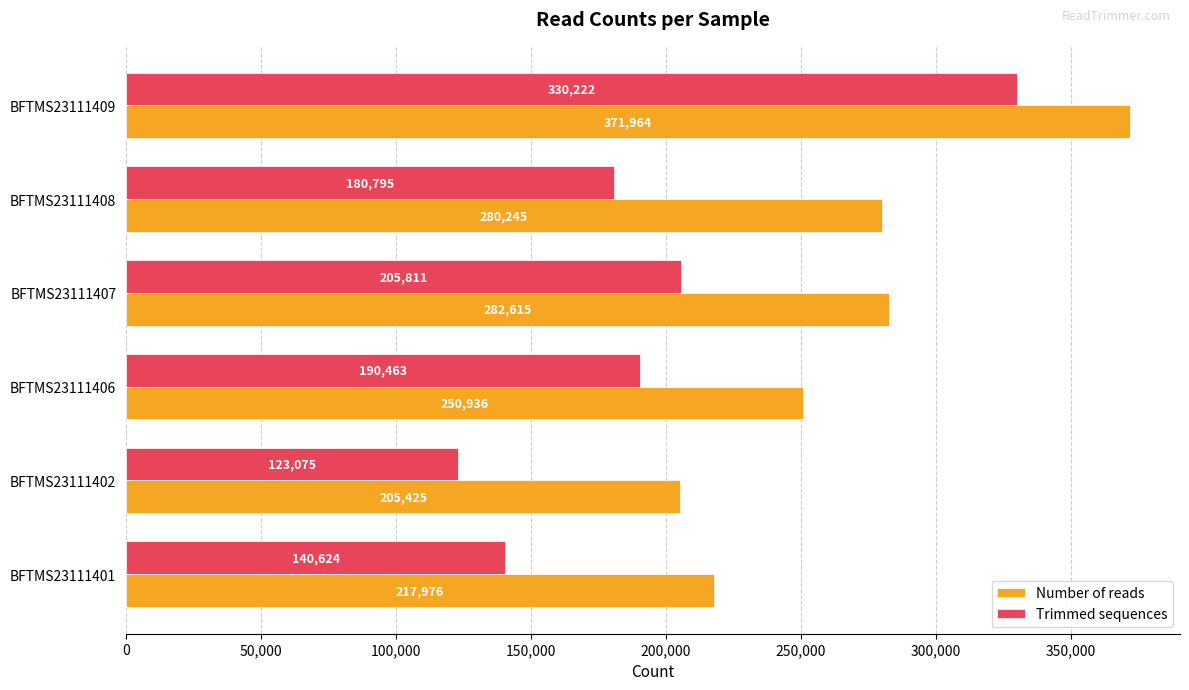

Which category has the lowest value in the Number of reads series?

BFTMS23111402